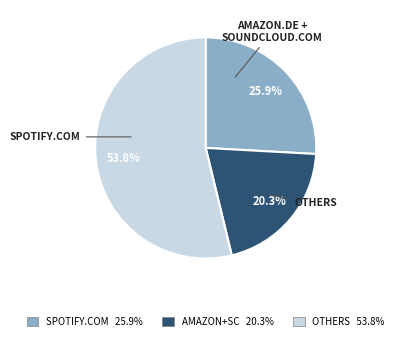

Rank the categories by value from highest to lowest.

OTHERS 53.8%, SPOTIFY.COM 25.9%, AMAZON+SC 20.3%